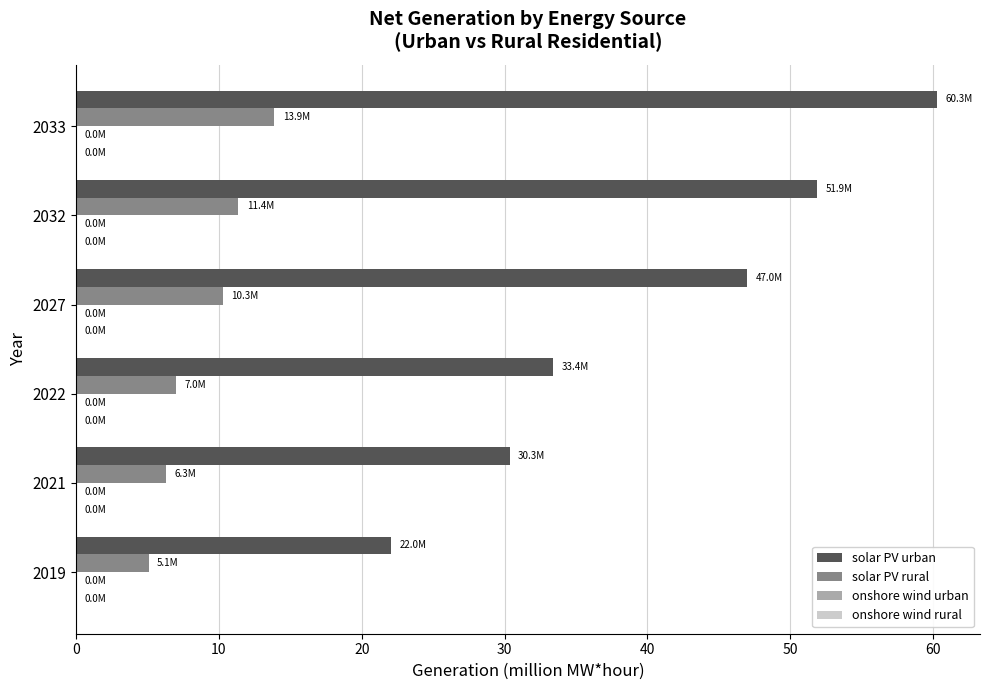

True or false: solar PV rural has a value of 7.0 at 2022.

True